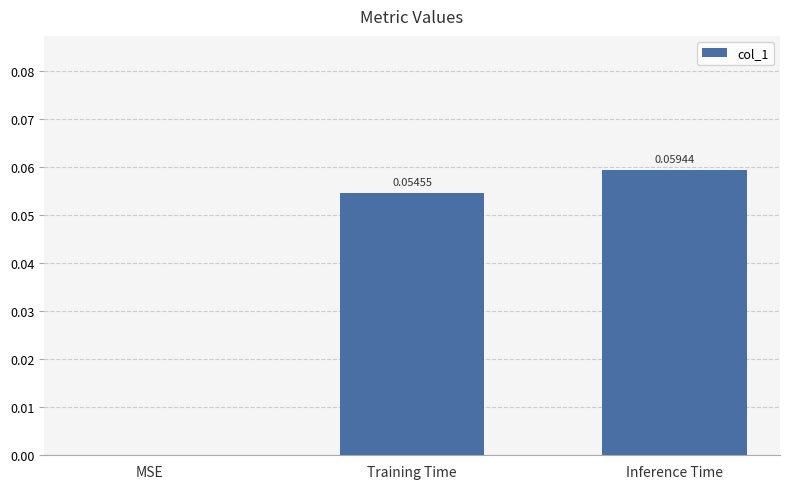

Which has a higher value, Inference Time or MSE?

Inference Time